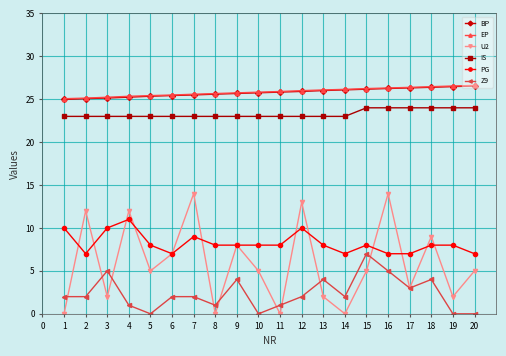

What are all the series names shown in the legend?

BP, EP, U2, IS, PG, Z9